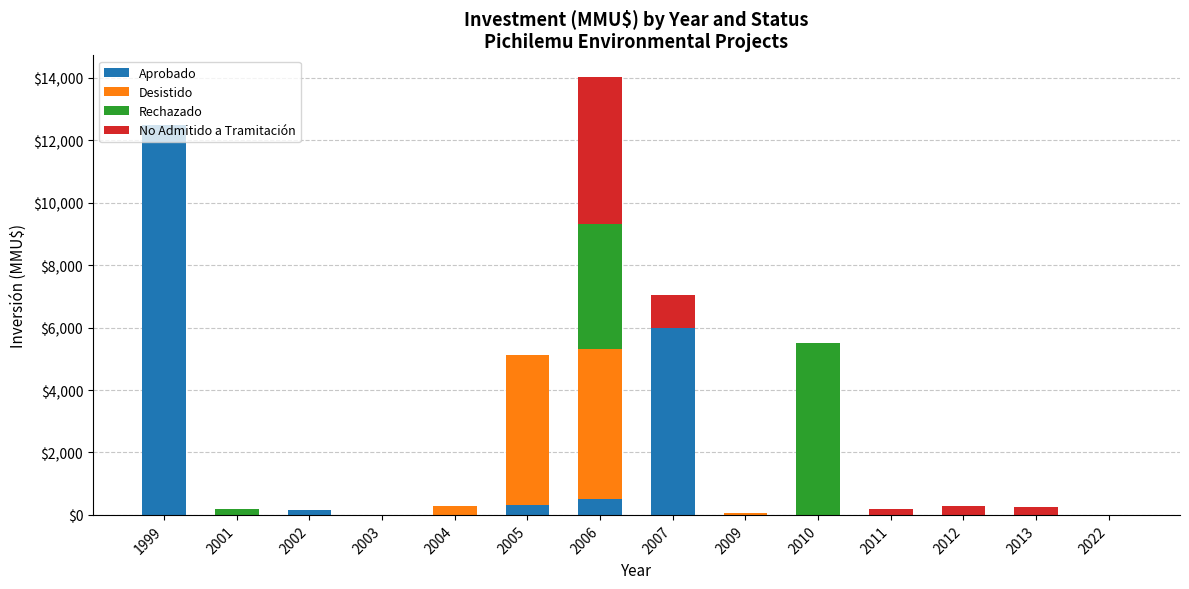

What is the maximum value for Aprobado?

12500